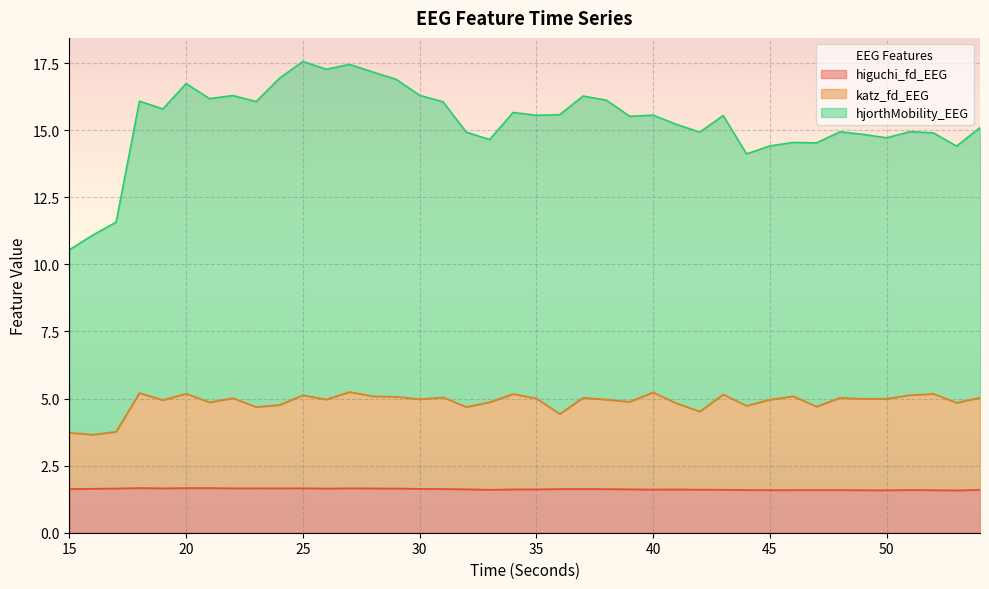

True or false: hjorthMobility_EEG and katz_fd_EEG cross at least once.

False